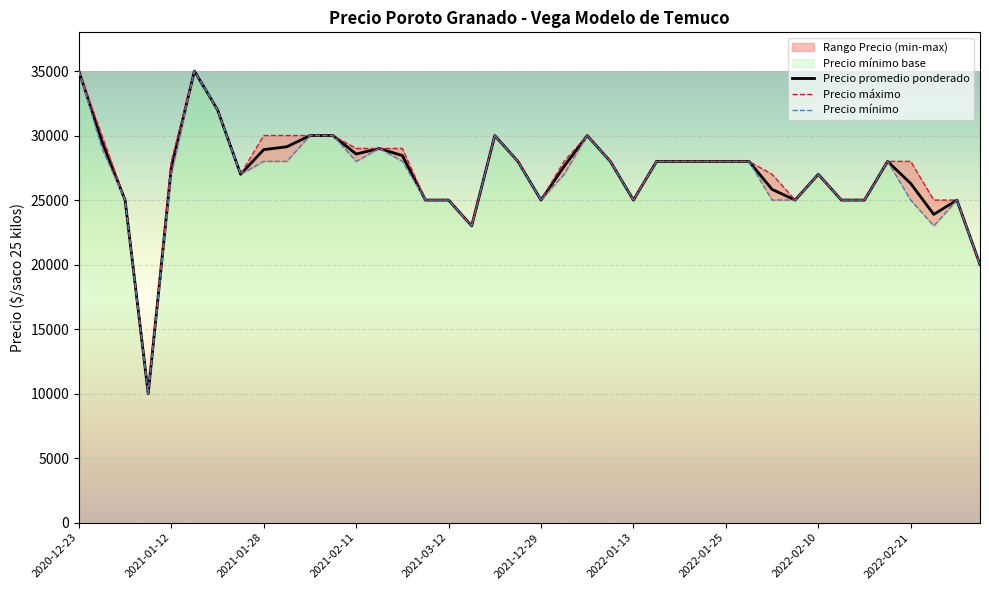

True or false: Precio mínimo has a value of 25000 at 2021-03-12.

True